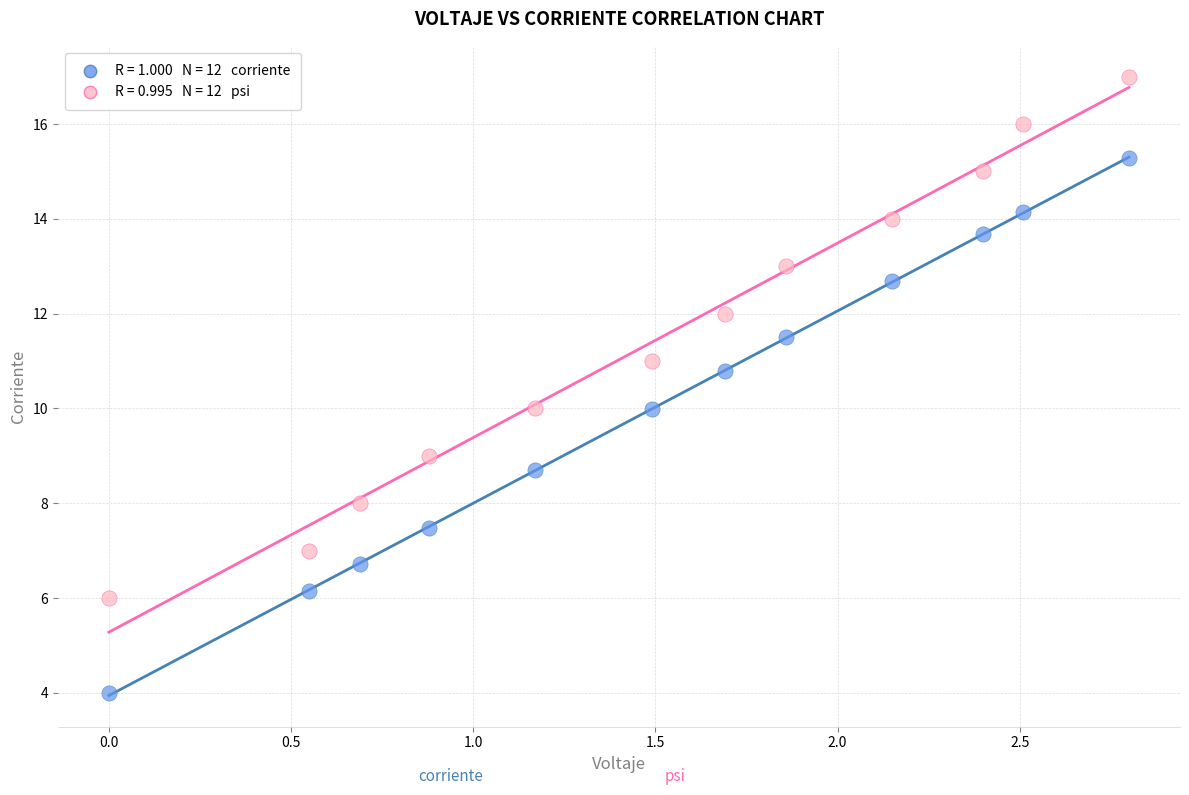

Across all data points, what is the range of Y values (max minus min)?

13.0